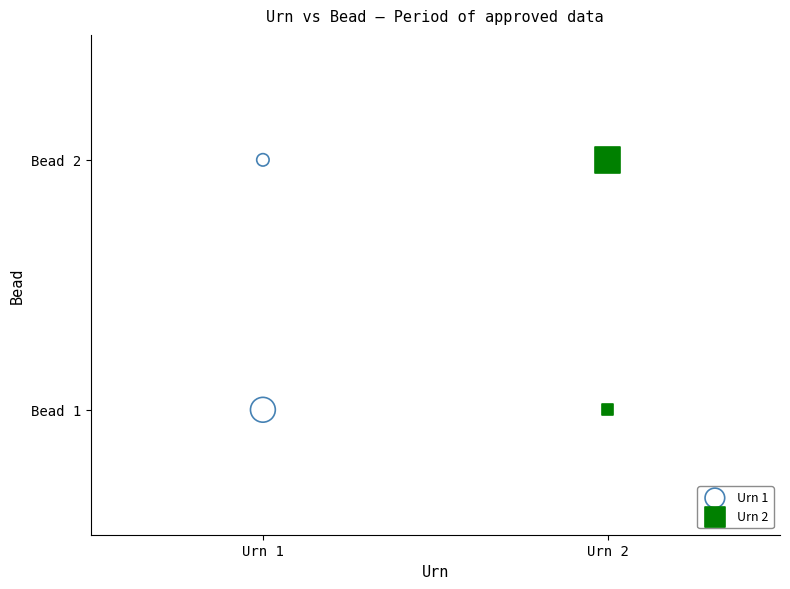

What are all the series names shown in the legend?

Urn 1, Urn 2